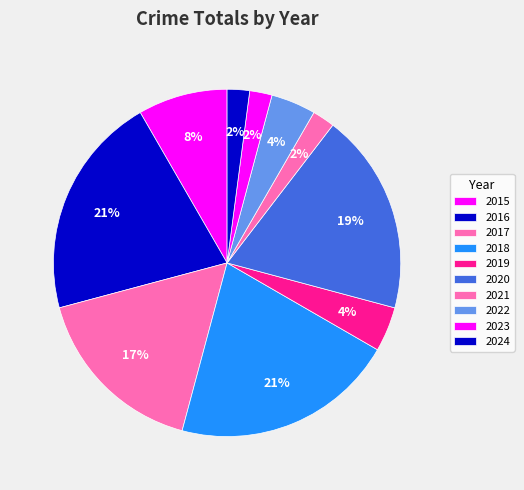

How many slices are in this pie chart?

10